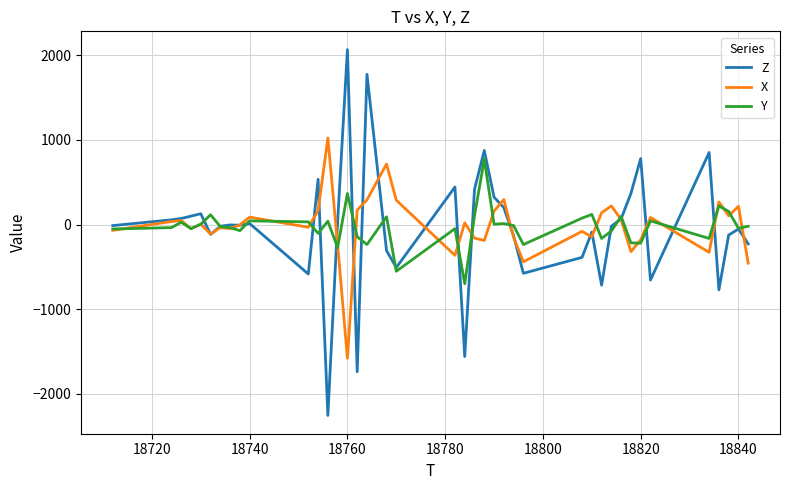

What is the smallest value displayed?

-2256